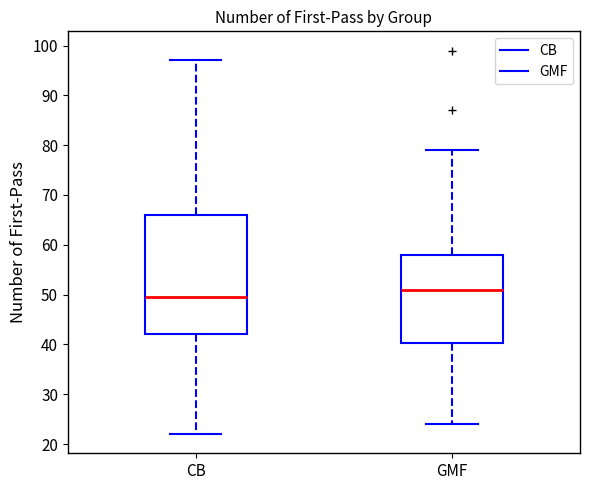

Reading left to right, transcribe this box plot: for each box, give where its median line is, the range the box spans, and where its two whiskers end, as read against the y-axis. The values are not printed on the chart, so give them approximately, as read against the axis.

CB: median 50, box 42 to 66, whiskers 22 to 97
GMF: median 51, box 40 to 58, whiskers 24 to 79